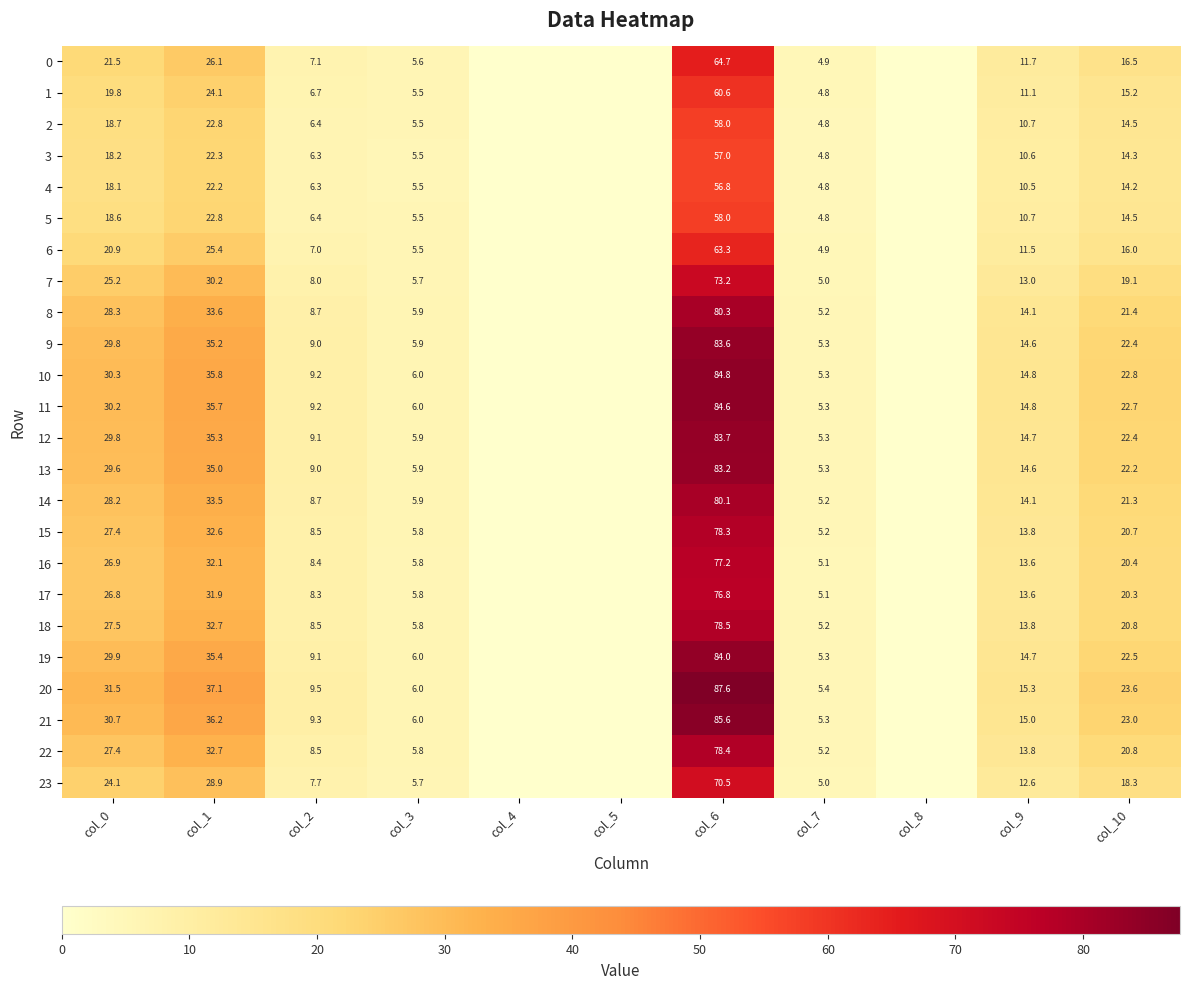

Which series changed the most between col_0 and col_1?

20